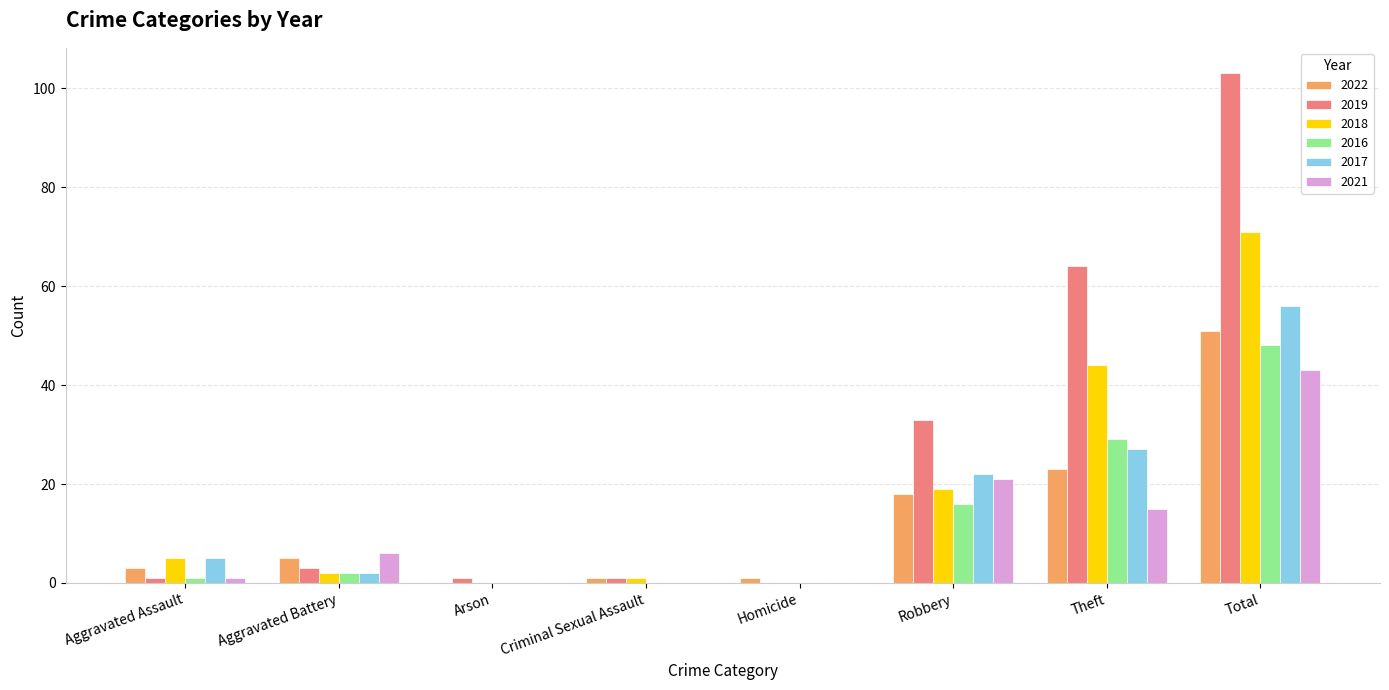

How many groups of bars are there?

8